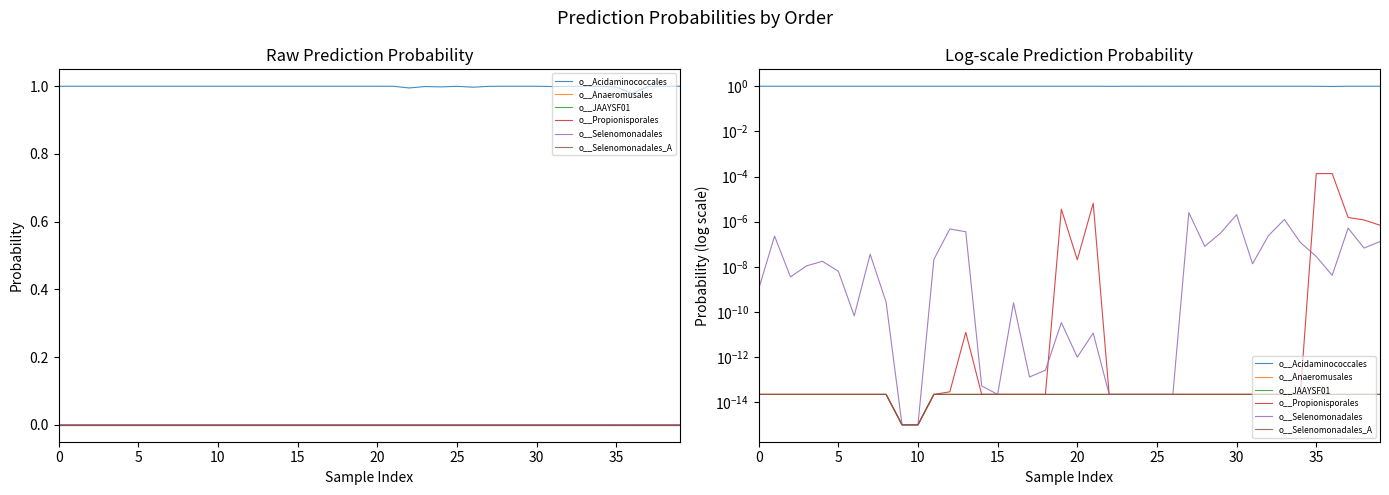

What is the label of the 23rd point from the left?

22